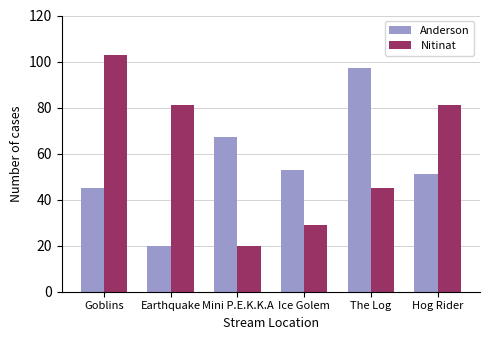

How many bars are there in total?

12